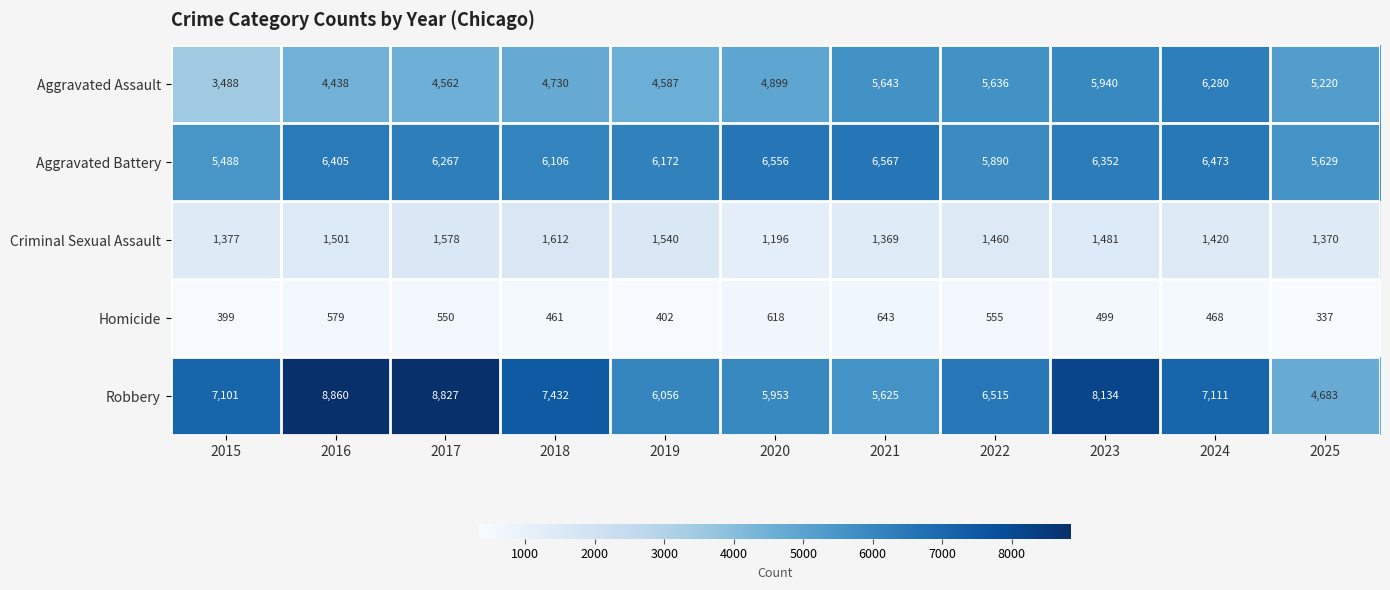

At 2022, list the series in order from smallest to largest.

Homicide, Criminal Sexual Assault, Aggravated Assault, Aggravated Battery, Robbery